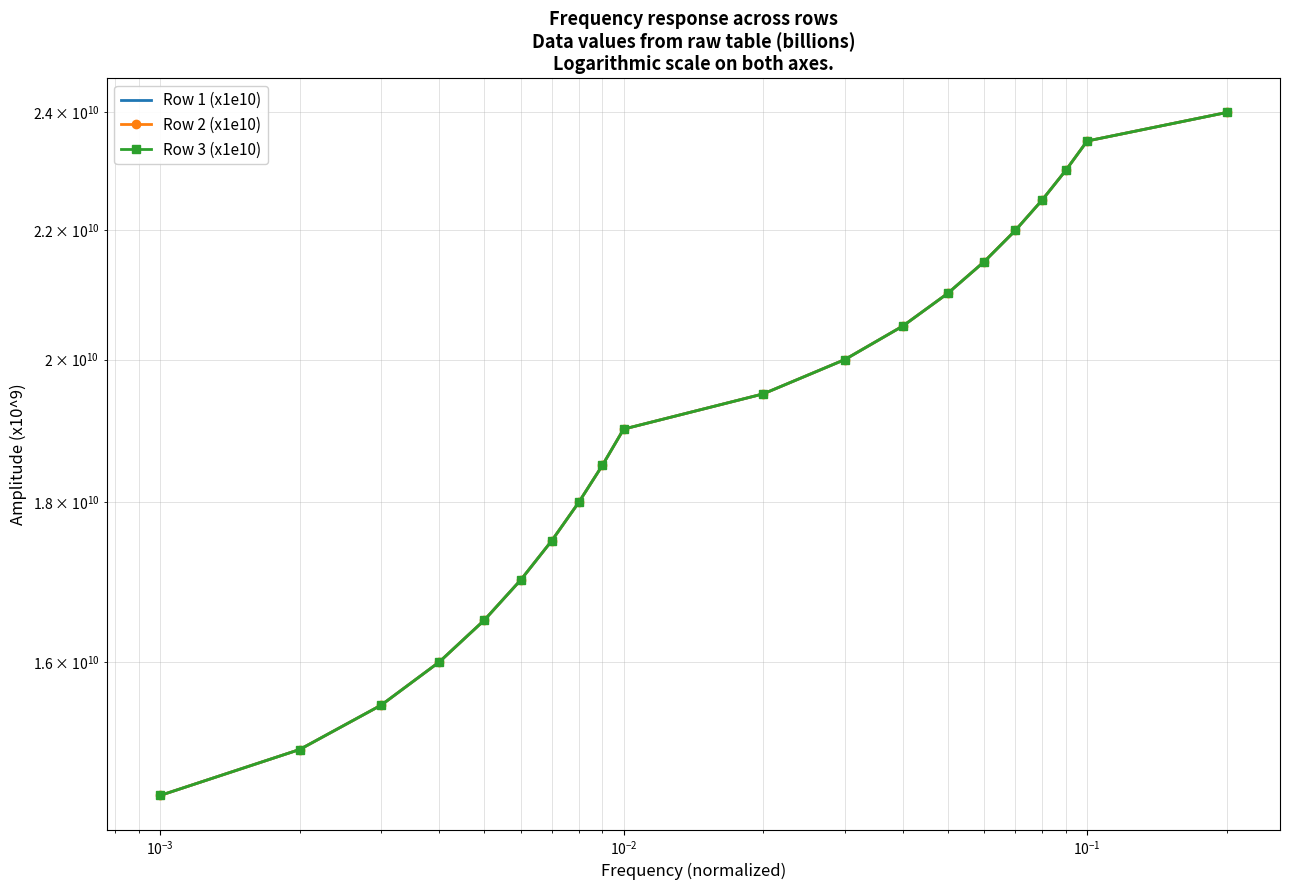

What are all the series names shown in the legend?

Row 1 (x1e10), Row 2 (x1e10), Row 3 (x1e10)